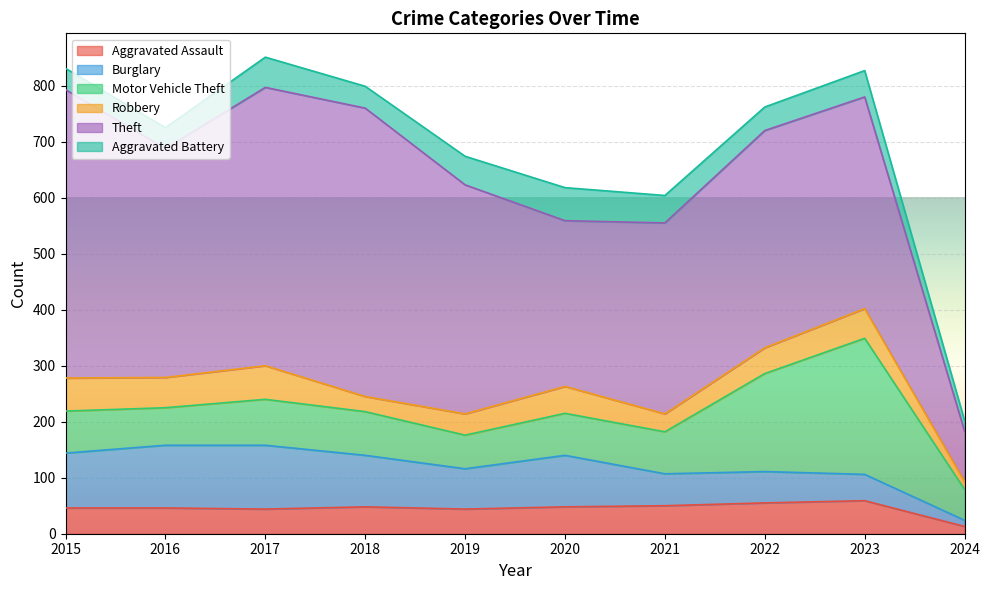

Is it true that Theft equals 497 at 2017?

True